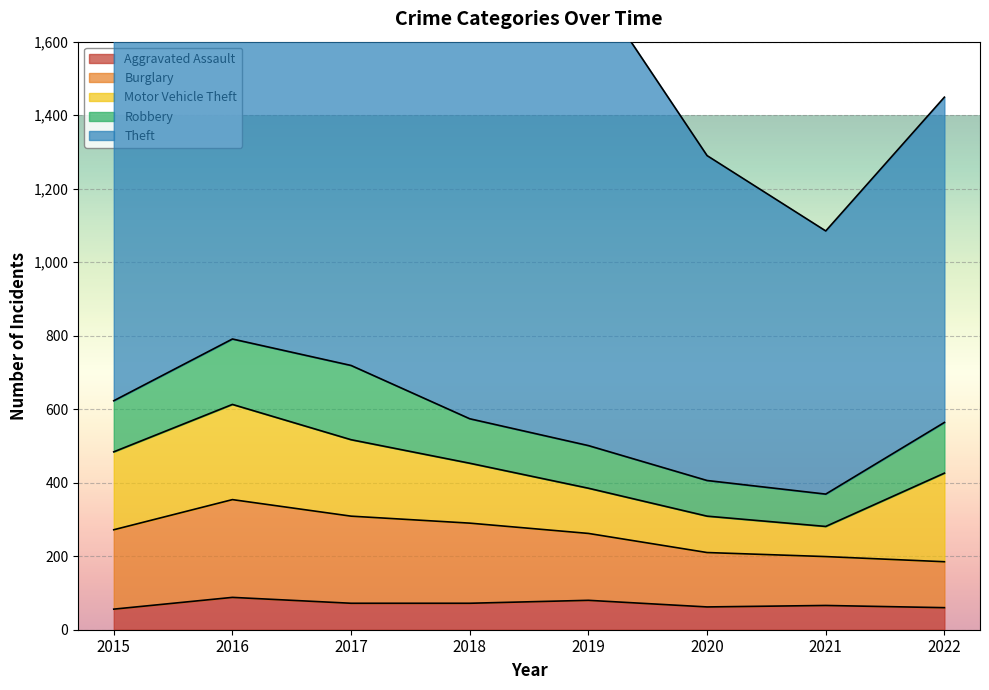

True or false: Aggravated Assault and Motor Vehicle Theft cross at least once.

False